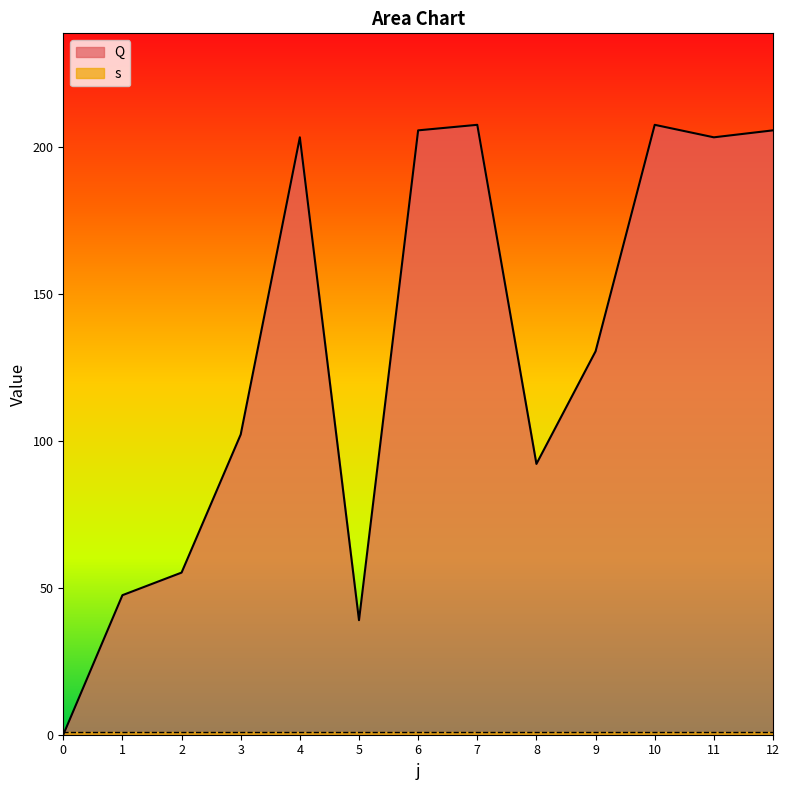

True or false: the data has more than 2 interior local peaks.

True